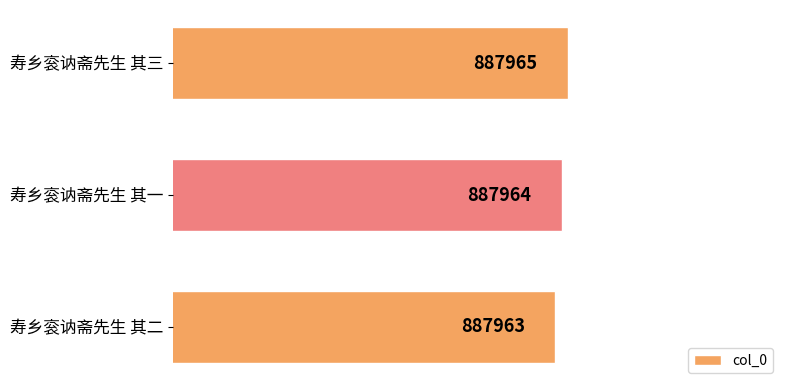

Rank the categories by value from lowest to highest.

寿乡衮讷斋先生 其二, 寿乡衮讷斋先生 其一, 寿乡衮讷斋先生 其三